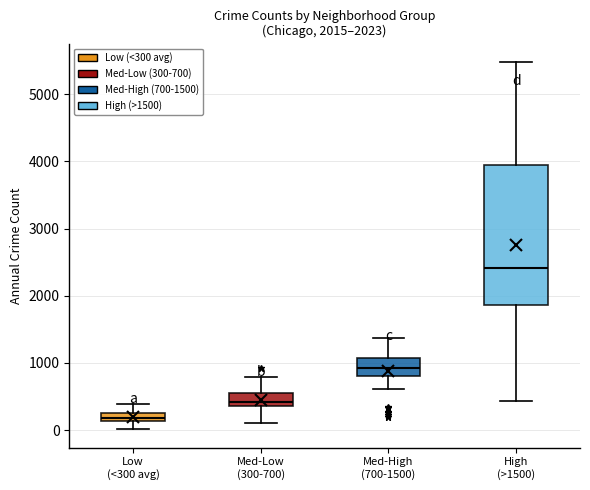

Which box's median line is the highest?

High (>1500)